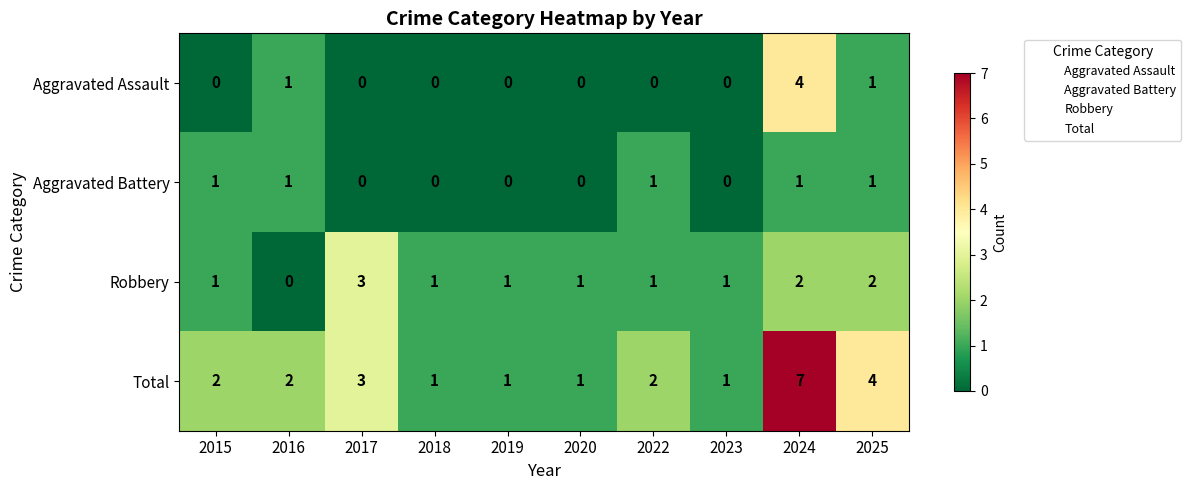

At which category is the sum across all series the highest?

2024